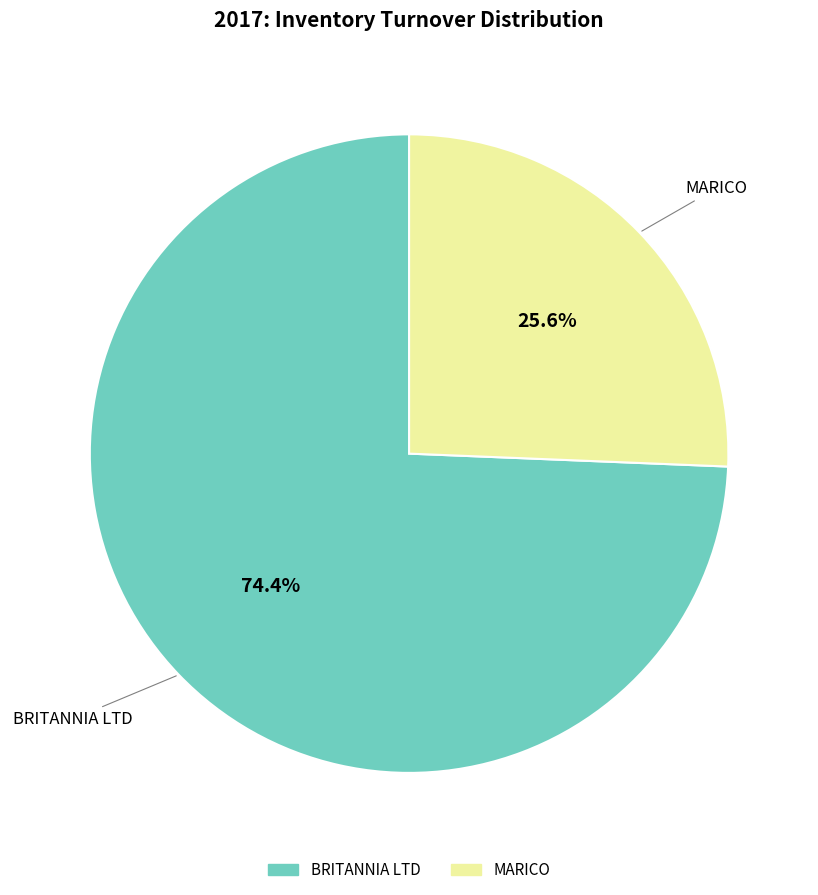

Which slice is the largest?

BRITANNIA LTD